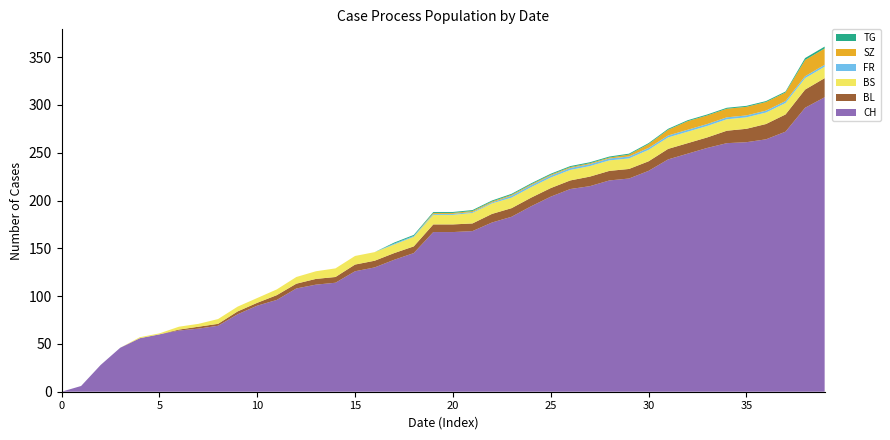

Reading left to right, transcribe all the data shown in this chart.

CH: 0	6	28	46	56	60	64	66	69	81	90	96	108	112	114	126	130	138	145	167	167	168	177	183	194	204	212	215	221	223	231	243	249	255	260	261	264	272	297	308
BL: 0	0	0	0	0	0	1	2	2	3	3	5	5	6	6	7	7	7	7	8	8	8	9	9	9	9	9	10	10	10	10	11	11	11	13	14	16	18	19	20
BS: 0	0	0	0	1	1	3	3	5	5	5	6	7	8	9	9	9	9	10	10	10	11	11	11	11	11	11	11	11	11	12	12	12	12	12	12	12	12	12	12
FR: 0	0	0	0	0	0	0	0	0	0	0	0	0	0	0	0	0	1	1	1	1	1	1	2	2	2	2	2	2	2	2	2	2	2	2	2	2	2	2	2
SZ: 0	0	0	0	0	0	0	0	0	0	0	0	0	0	0	0	0	0	0	1	1	1	1	1	1	1	1	1	1	2	4	6	9	9	9	9	9	9	17	17
TG: 0	0	0	0	0	0	0	0	0	0	0	0	0	0	0	0	0	1	1	1	1	1	1	1	1	1	1	1	1	1	1	1	1	1	1	1	1	1	2	2